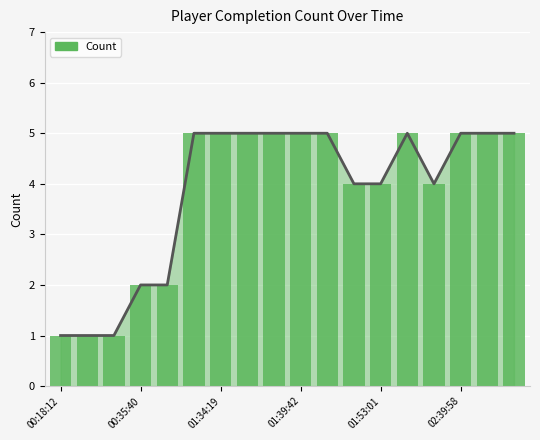

Which label corresponds to the largest value in the chart?

02:39:58